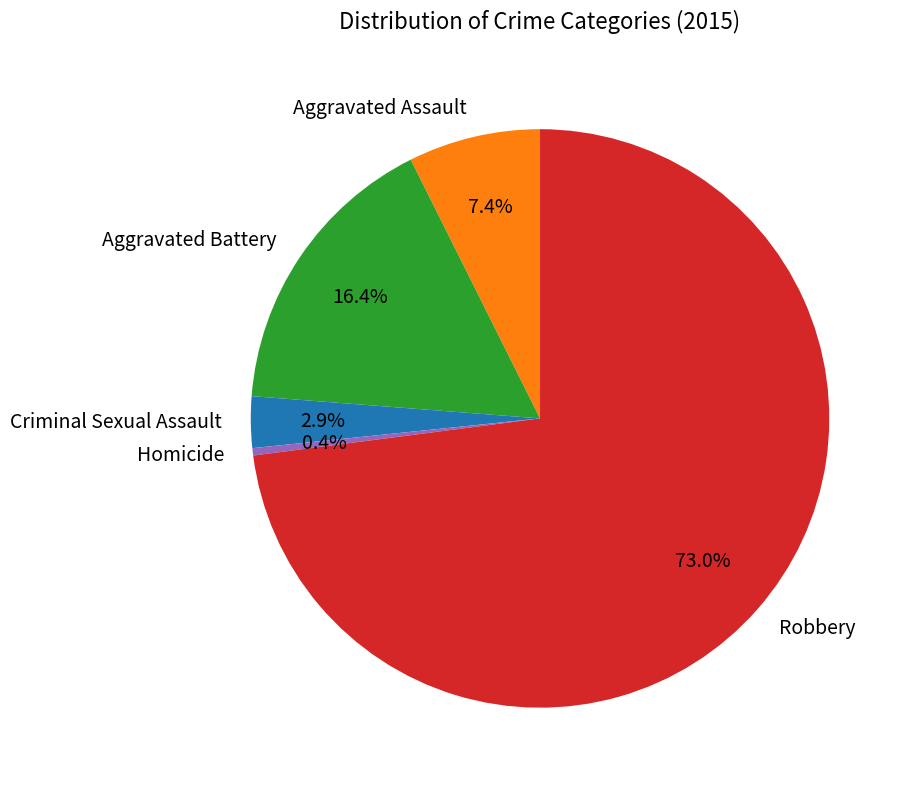

How many segments does this pie chart have?

5